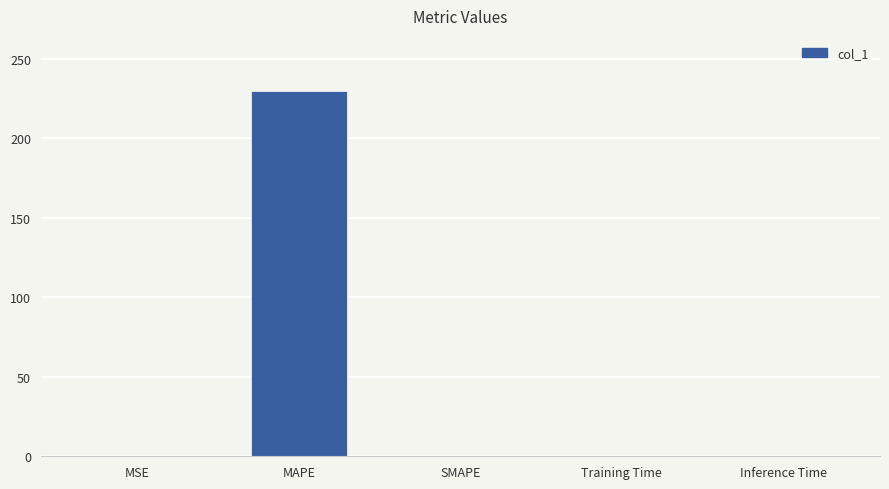

How many categories are shown in the chart?

5